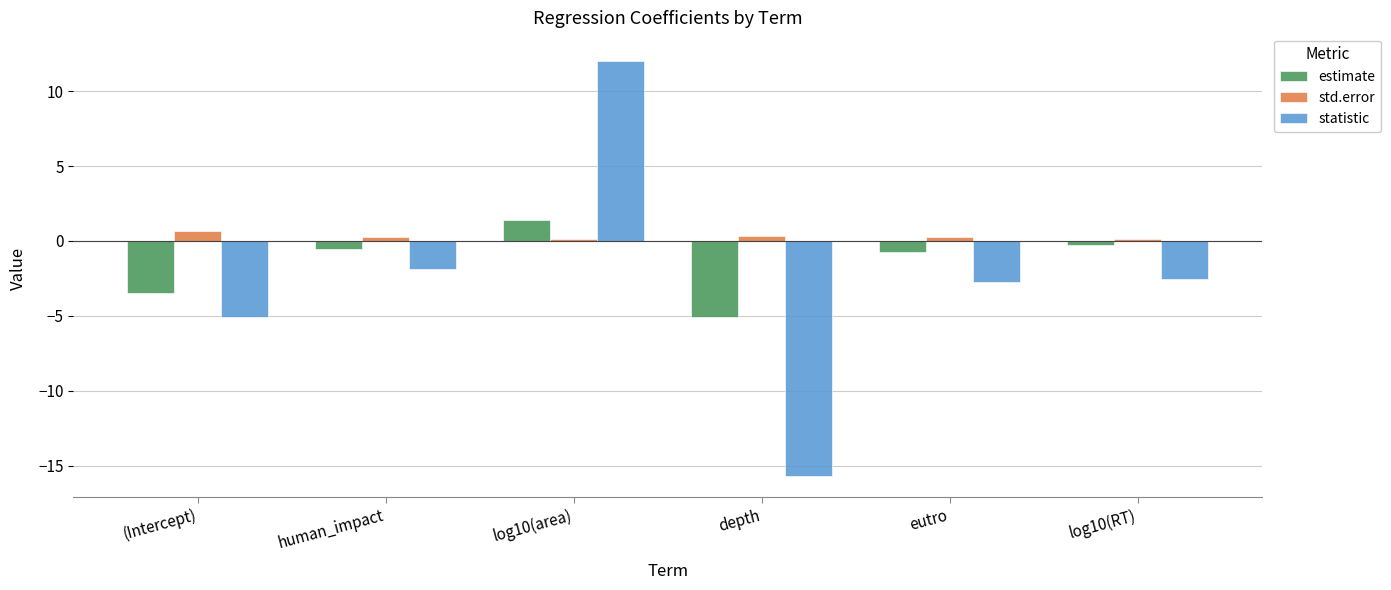

Which series changed the most between human_impact and depth?

statistic